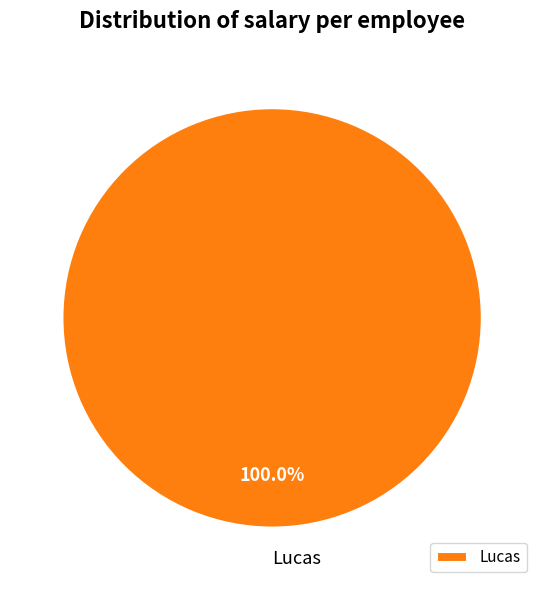

Does any single category account for the majority?

Yes